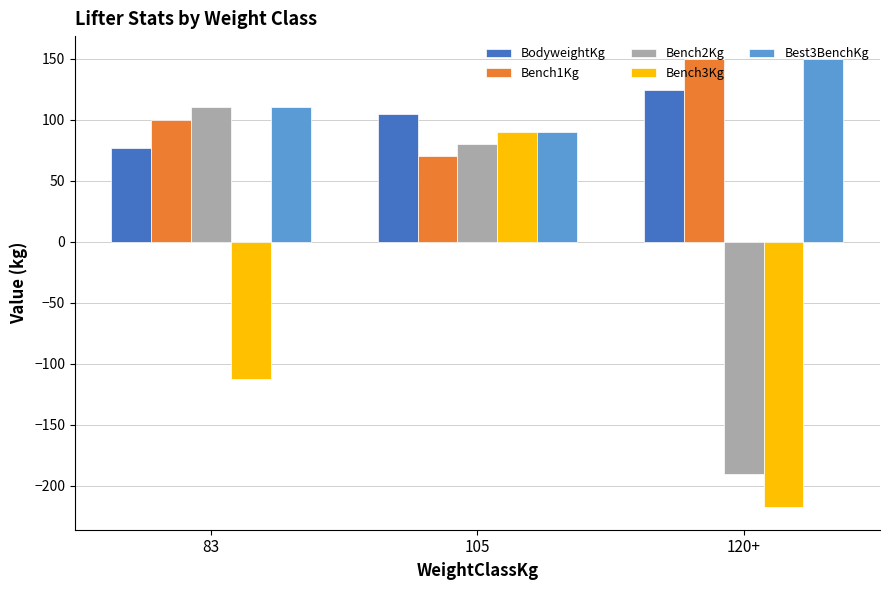

Is it true that Bench2Kg equals 130.2 at 105?

False